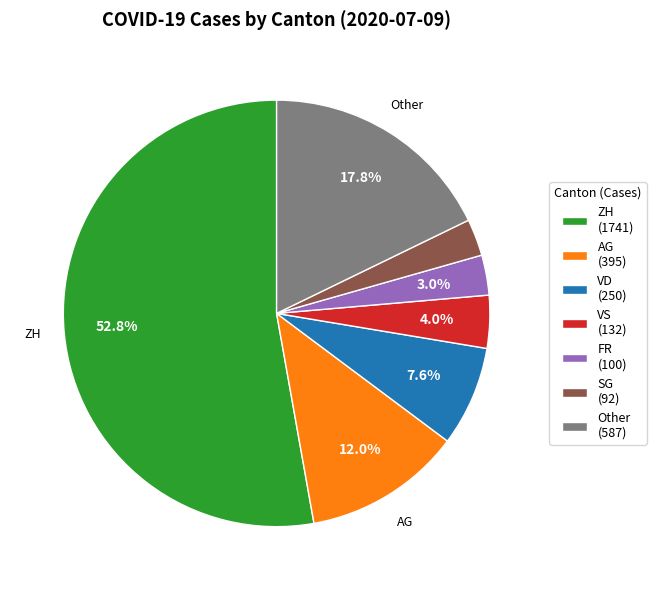

Between VS (132) and AG (395), which is larger?

AG (395)